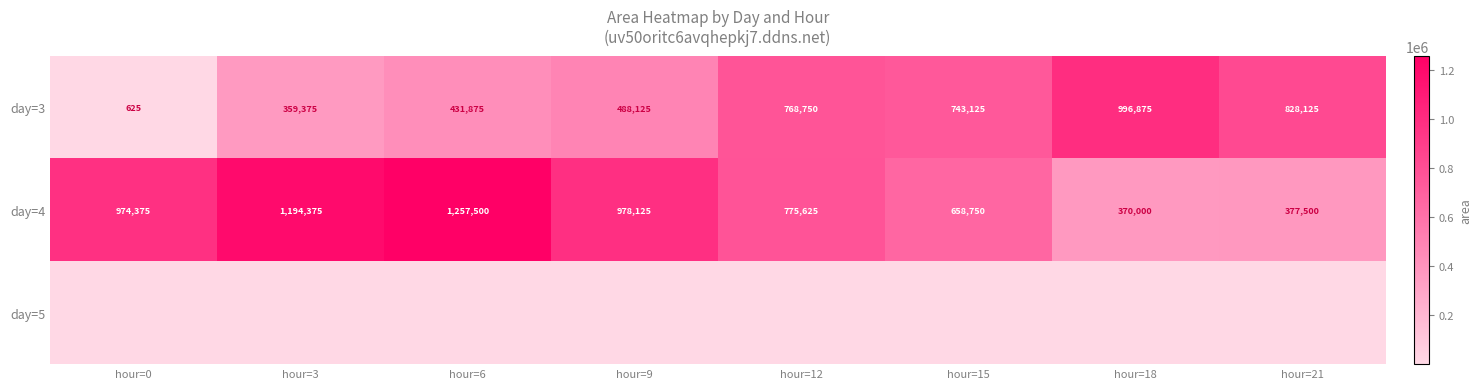

List the labels in order of day=3 value, largest first.

hour=18, hour=21, hour=12, hour=15, hour=9, hour=6, hour=3, hour=0